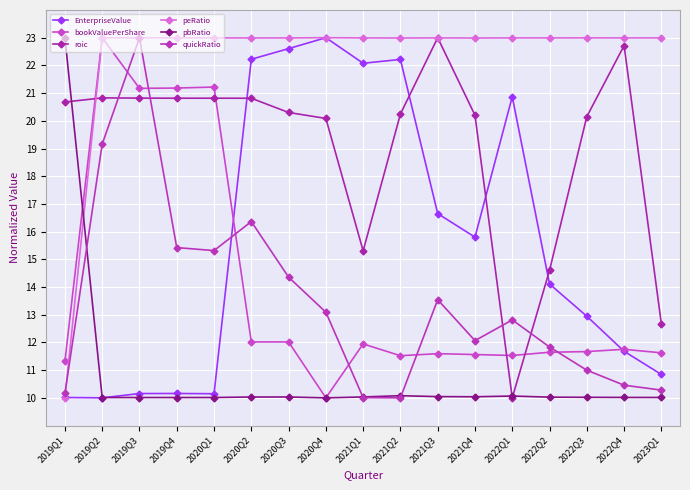

What position from the right is 2020Q1?

13